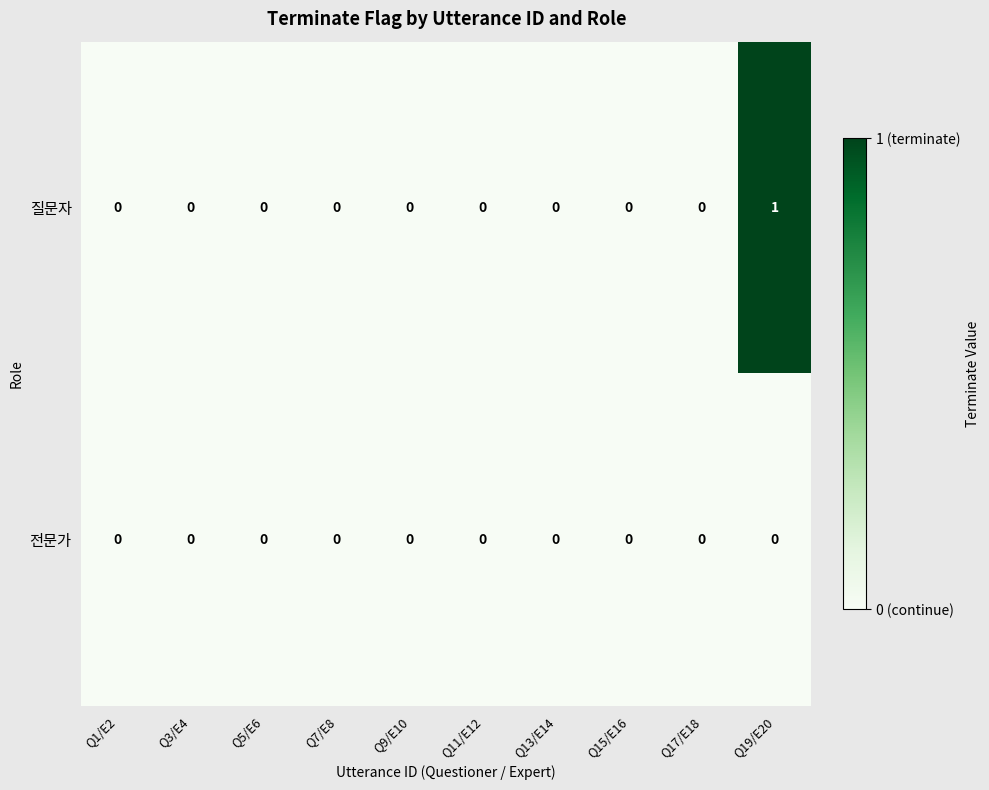

Rank the series by their average value, from highest to lowest.

질문자, 전문가